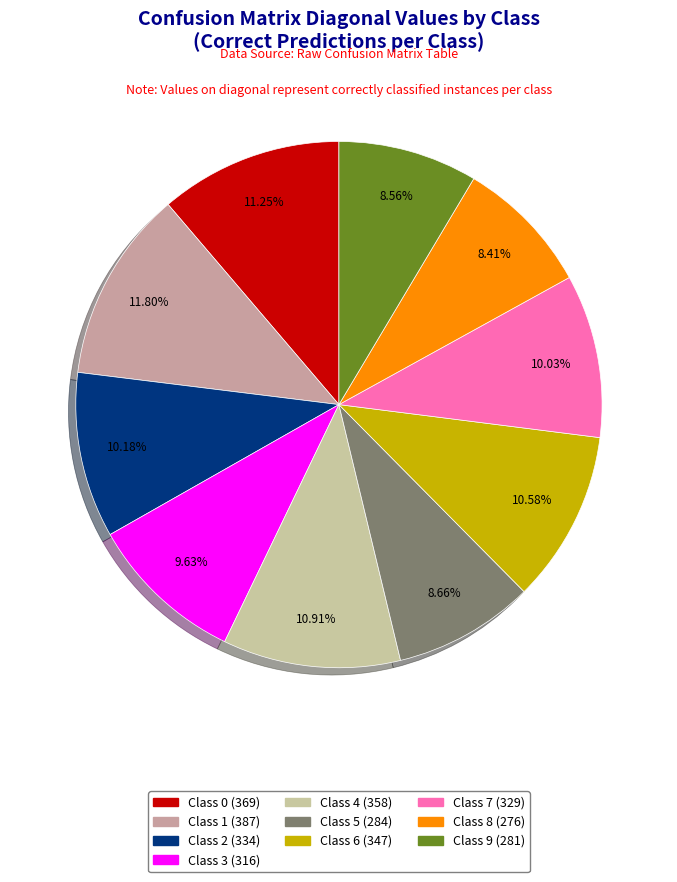

How many slices are in this pie chart?

10